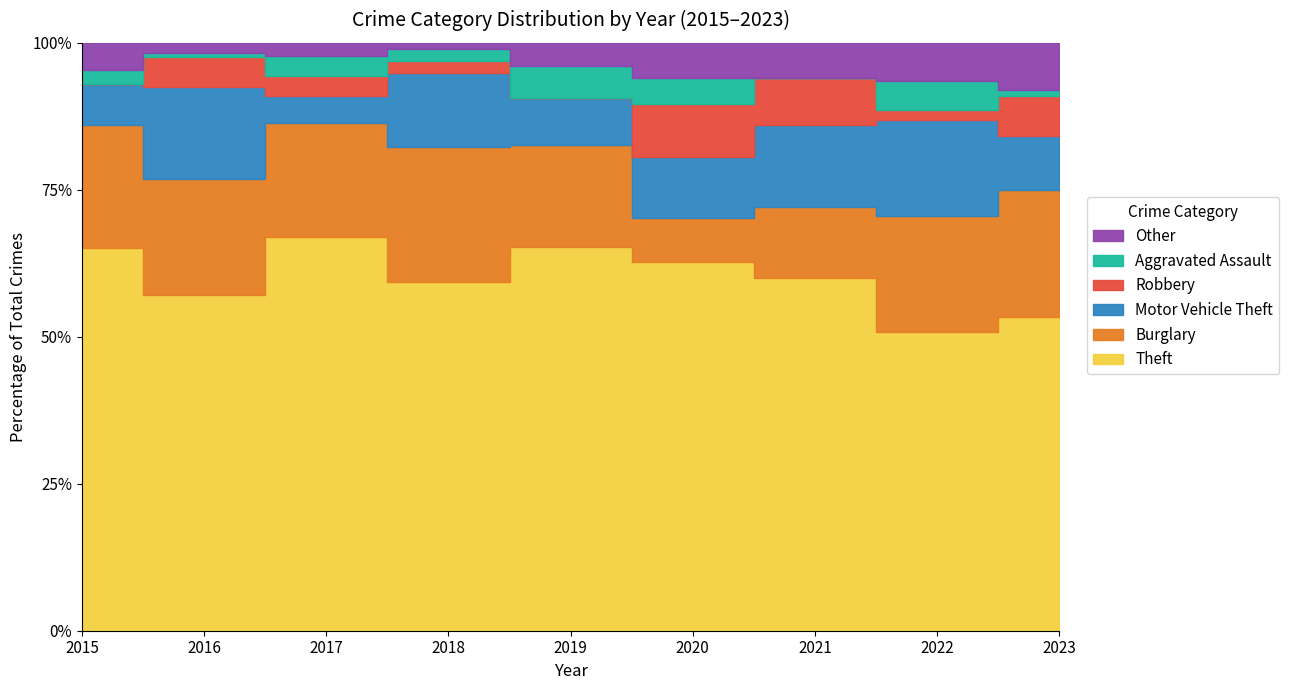

True or false: Robbery and Motor Vehicle Theft cross at least once.

False